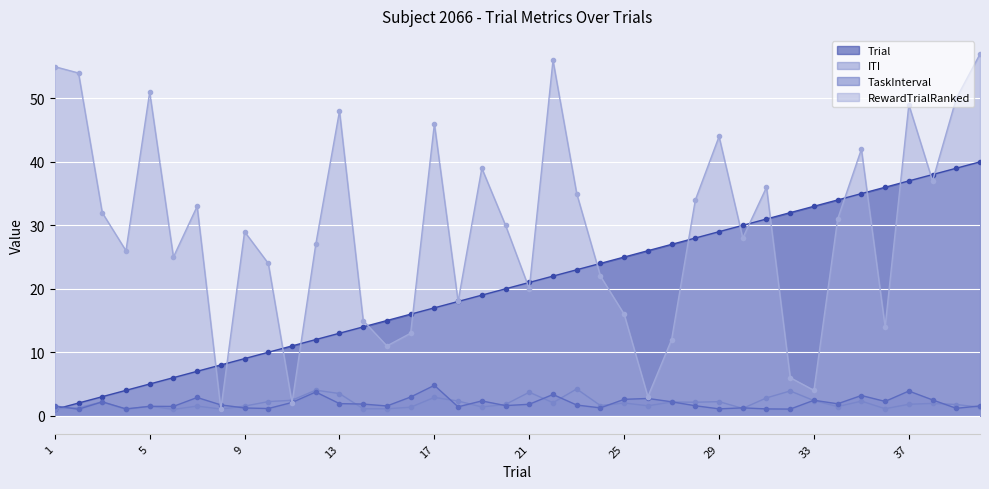

What is the maximum value for RewardTrialRanked?

57.0